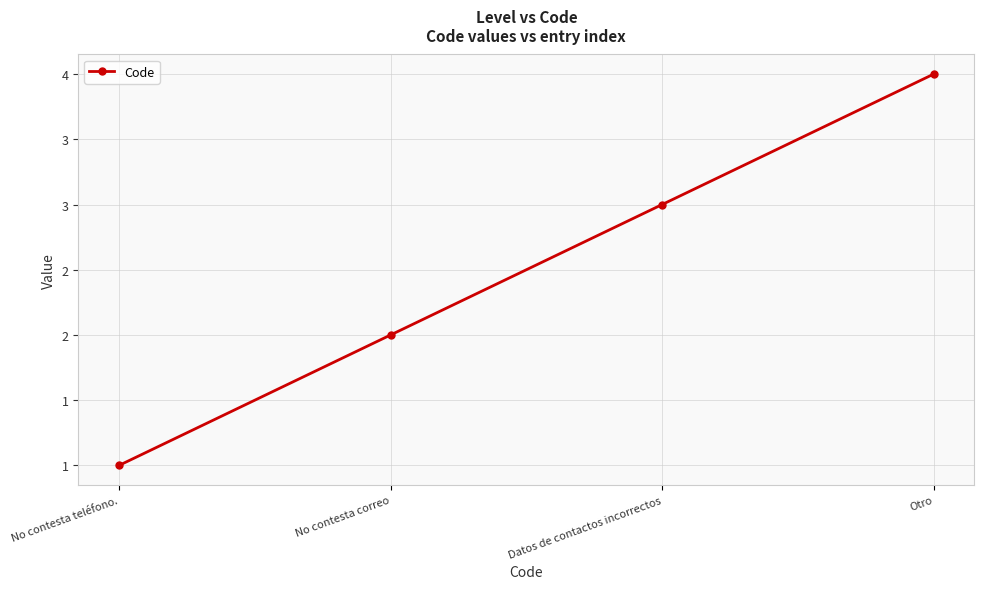

True or false: the data shows 4 at Otro.

True